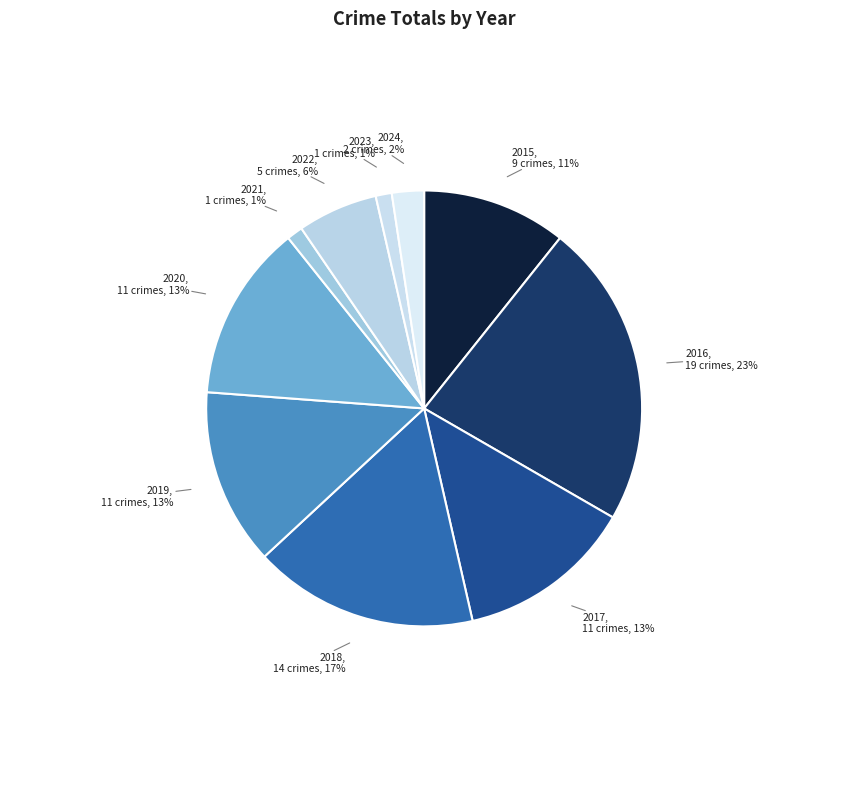

Is the sum of 2021 and 2020 greater than half?

No